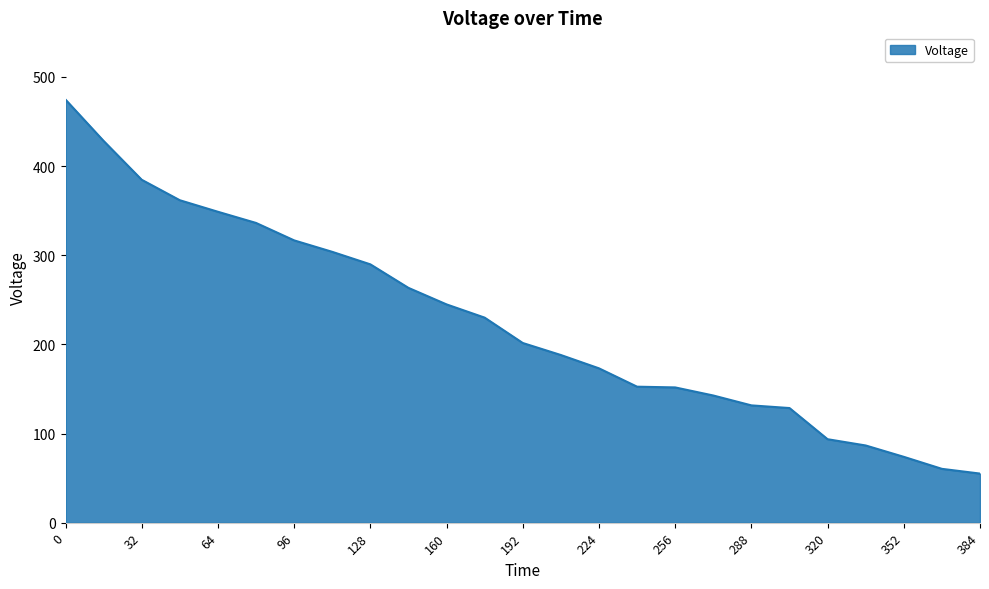

What is the maximum value shown in the chart?

474.5